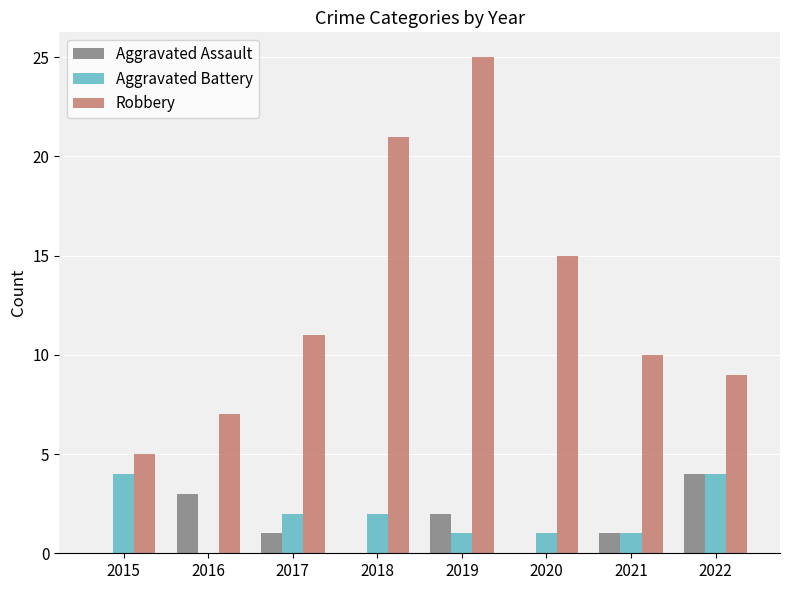

Is it true that Robbery equals 14 at 2021?

False